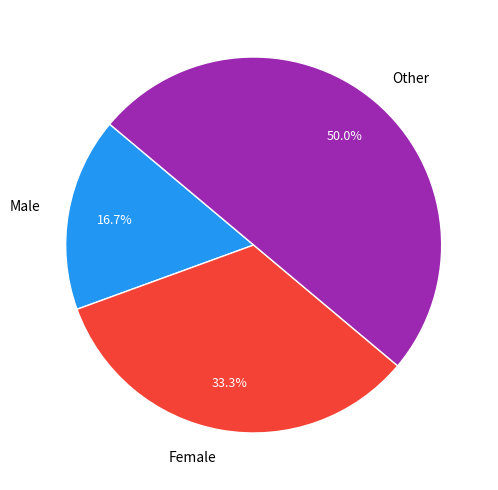

Which slice is the smallest?

Male